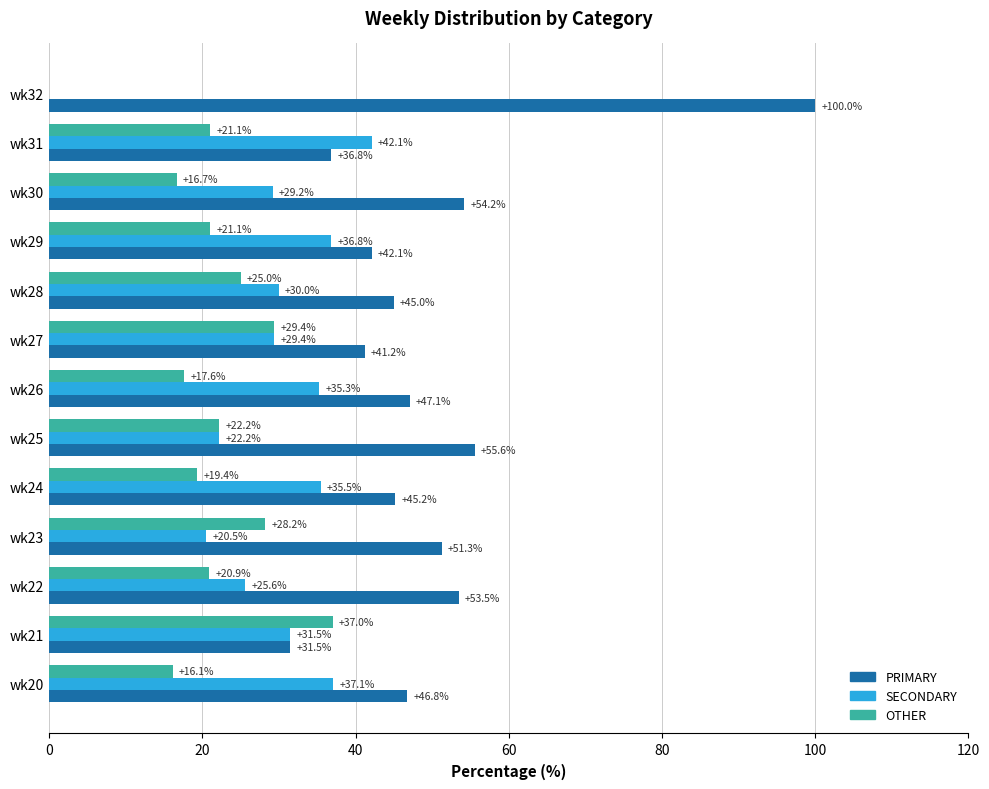

True or false: SECONDARY has a value of 36.8 at wk29.

True